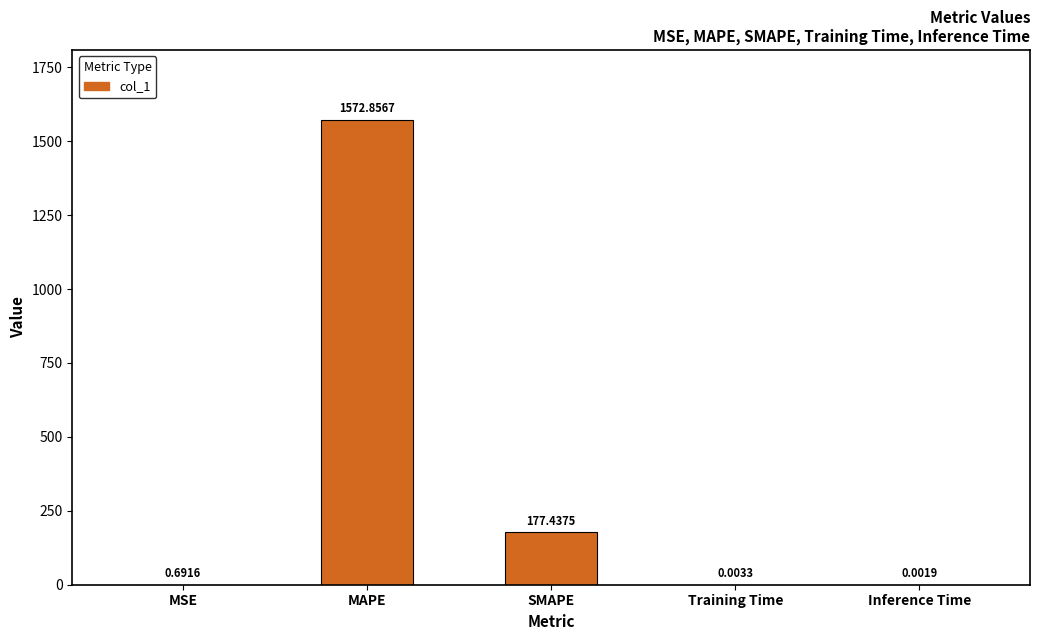

What is the change in value from SMAPE to Training Time?

-177.4